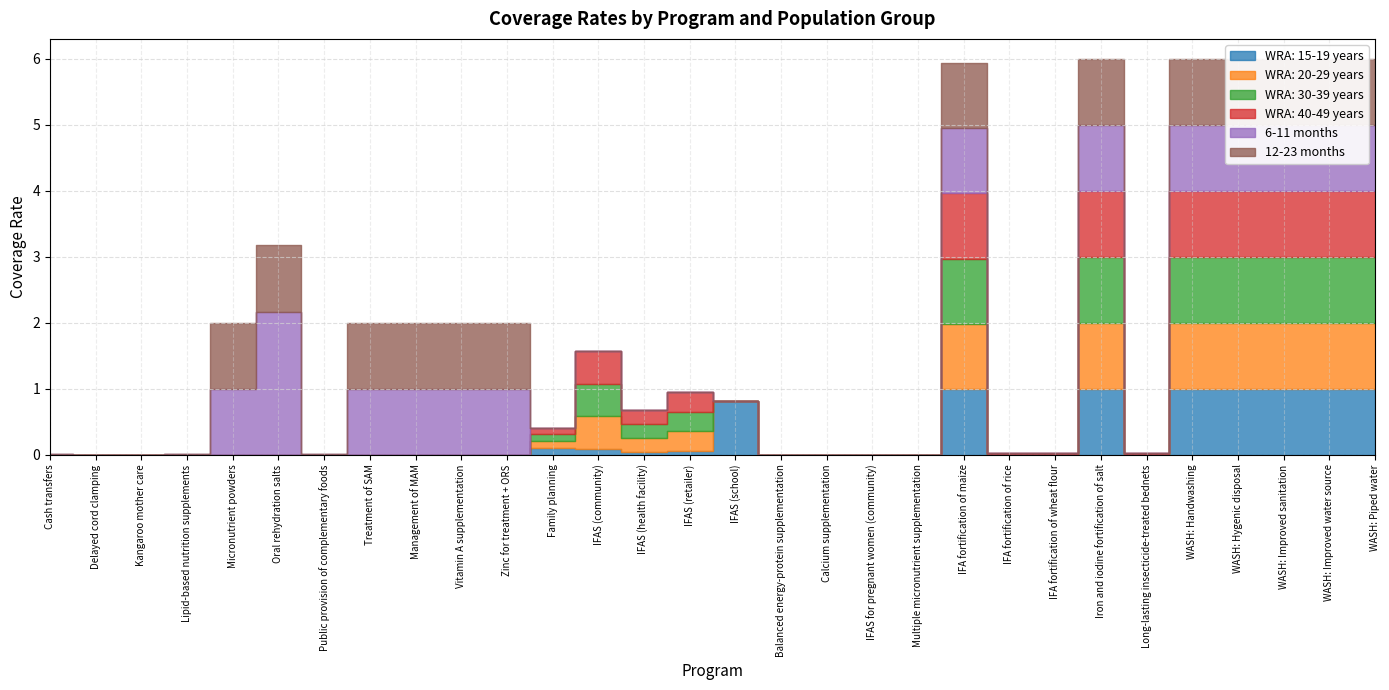

The WRA: 40-49 years series shows -0.5 at Vitamin A supplementation. True or false?

False